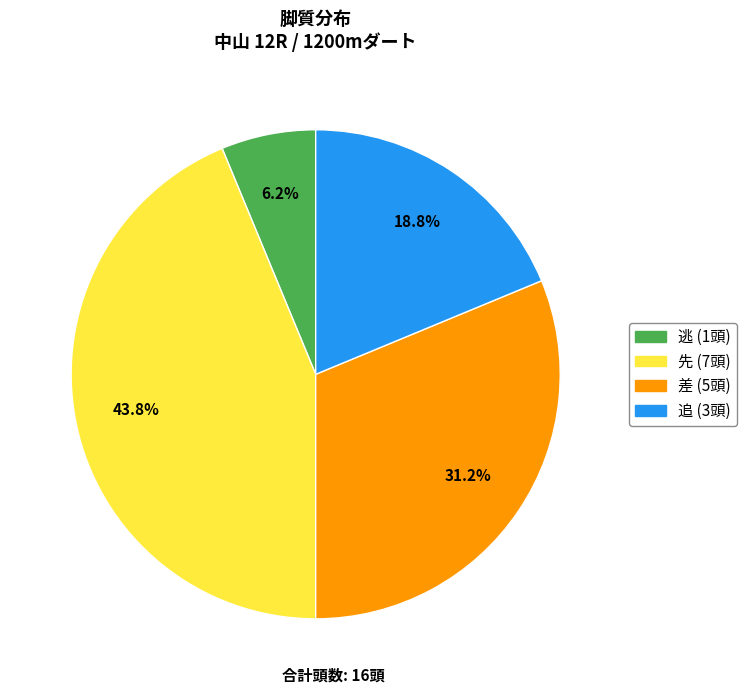

Count the number of slices in the pie.

4